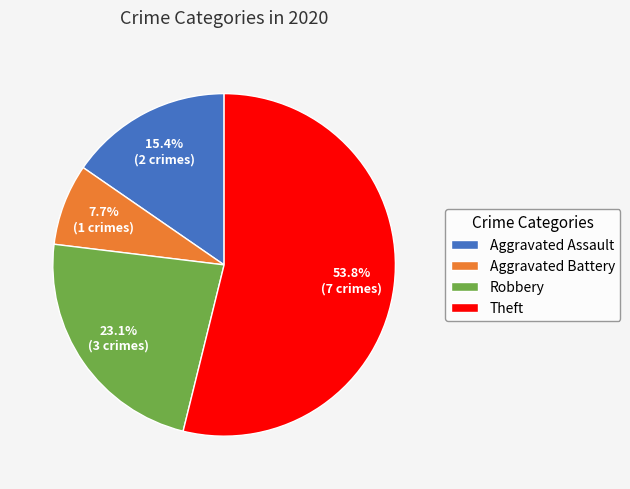

To the nearest percent, what is the difference between the Robbery and Theft slice percentages?

31%